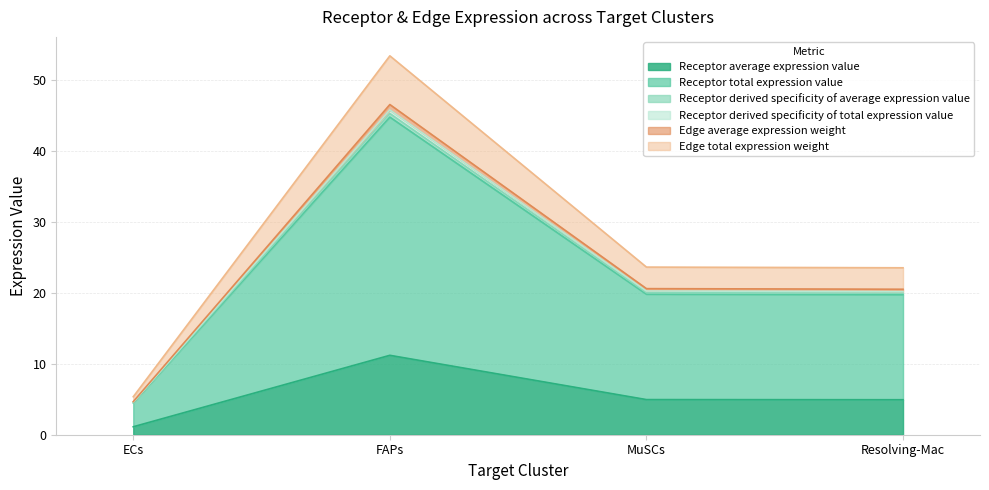

Does the chart have visible grid lines?

Yes